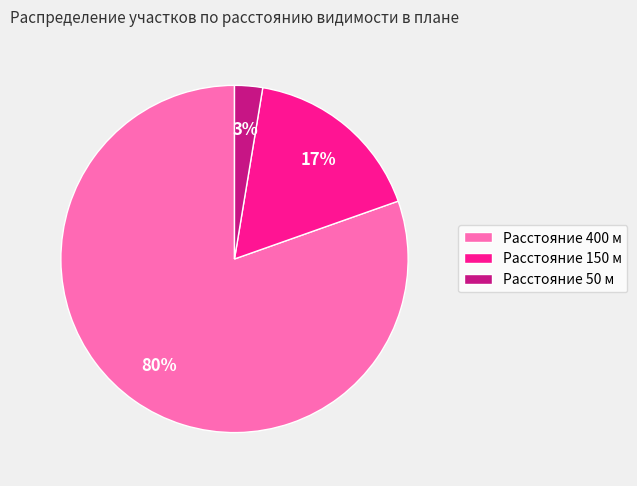

True or false: Расстояние 150 м accounts for 17% of the total.

True